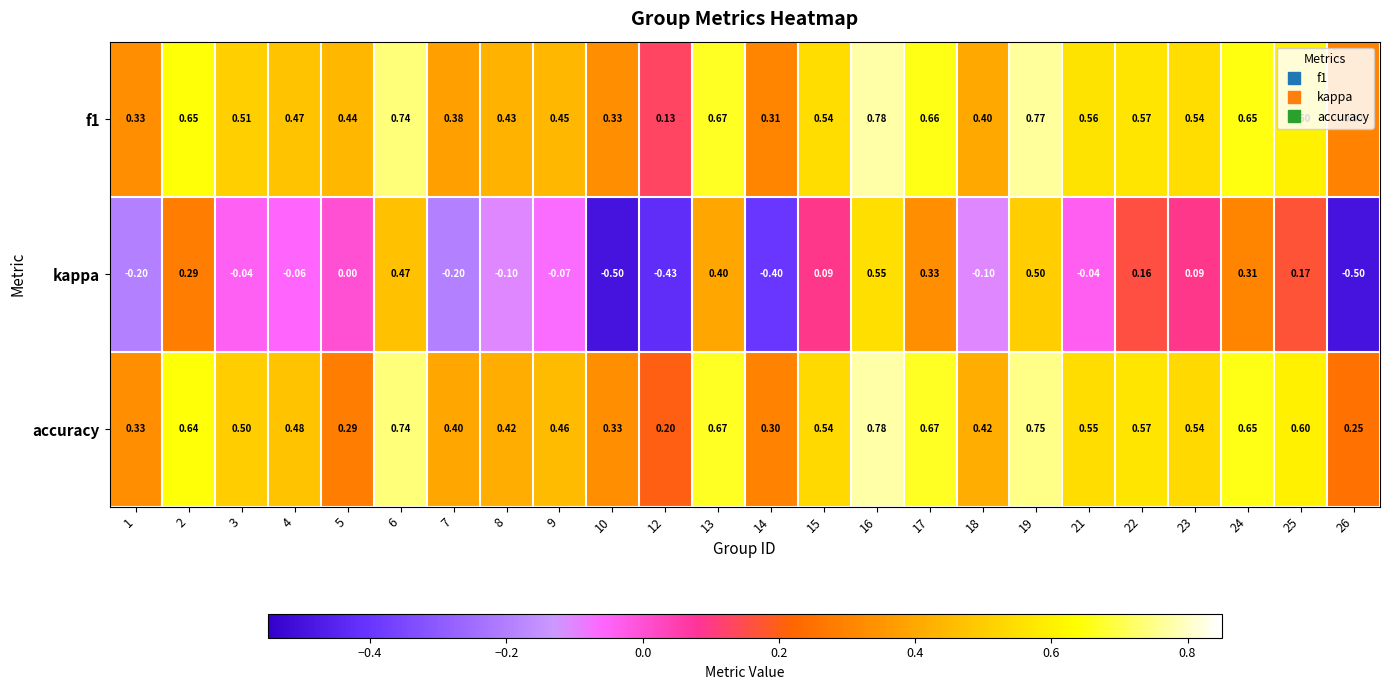

Which series has the widest spread of values?

kappa